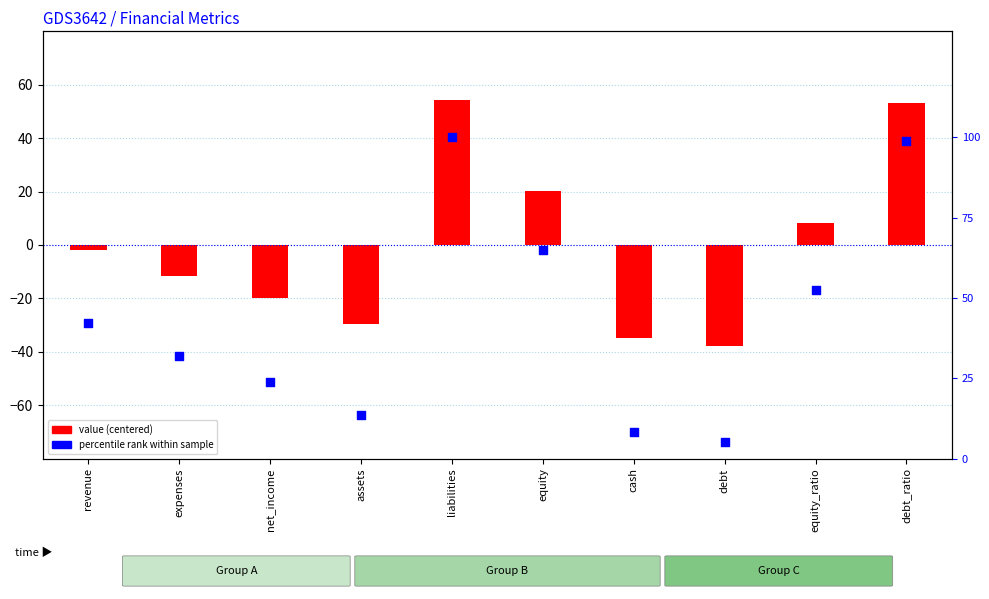

Which series has the largest total across all categories?

percentile rank within sample